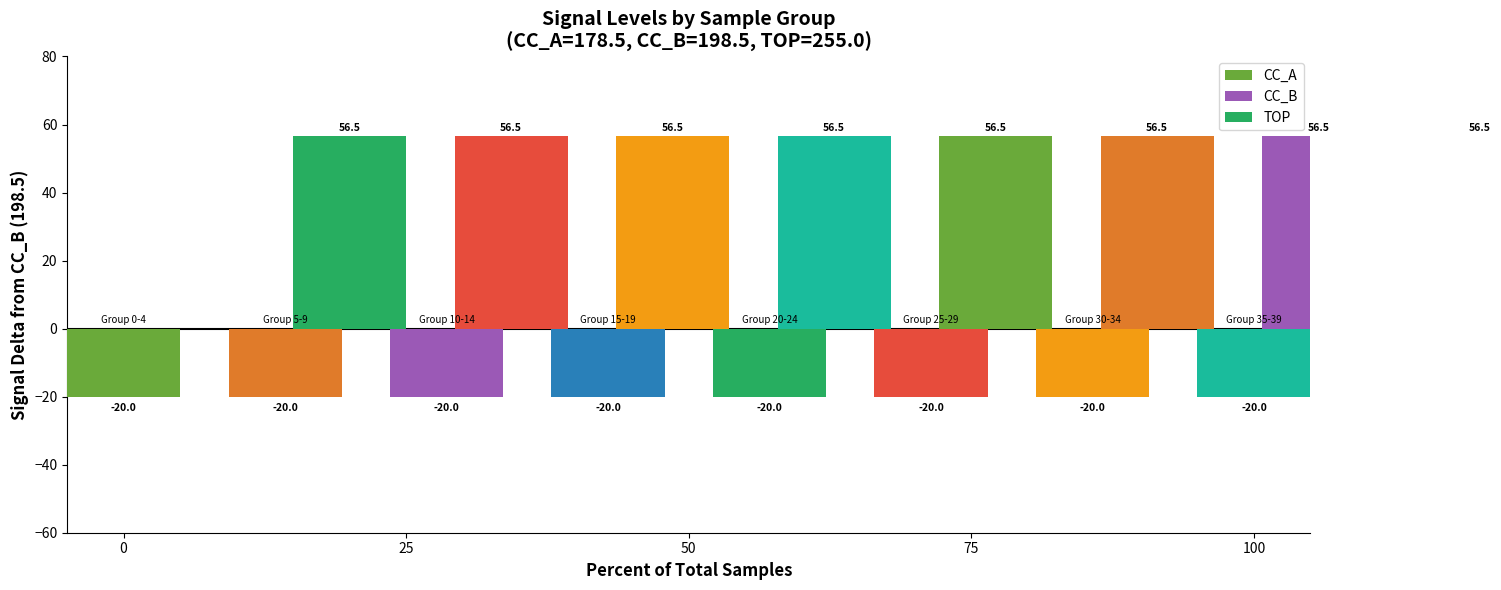

Which series has the largest total across all categories?

TOP